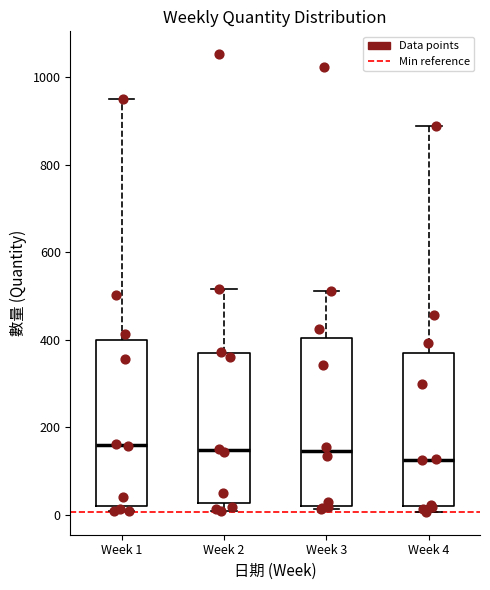

Reading left to right, read every box against the y-axis: the position of its median line, the range the box covers, and the ends of its whiskers. The values are not printed on the chart, so give them approximately, as read against the axis.

Week 1: median 160, box 20 to 400, whiskers 0 to 960
Week 2: median 140, box 20 to 360, whiskers 20 (just below the box's lower edge) to 520
Week 3: median 140, box 20 to 400, whiskers 20 (just below the box's lower edge) to 520
Week 4: median 120, box 20 to 360, whiskers 0 to 880